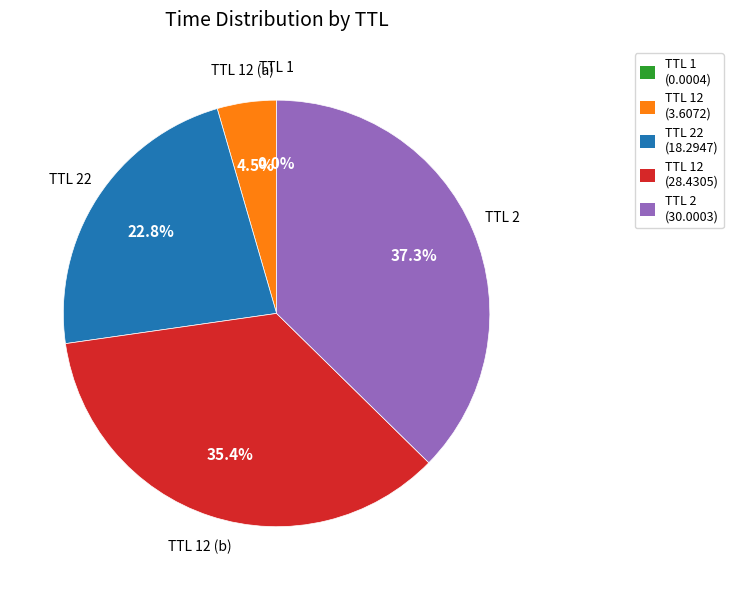

Which slice is the largest?

TTL 2 (30.0003)